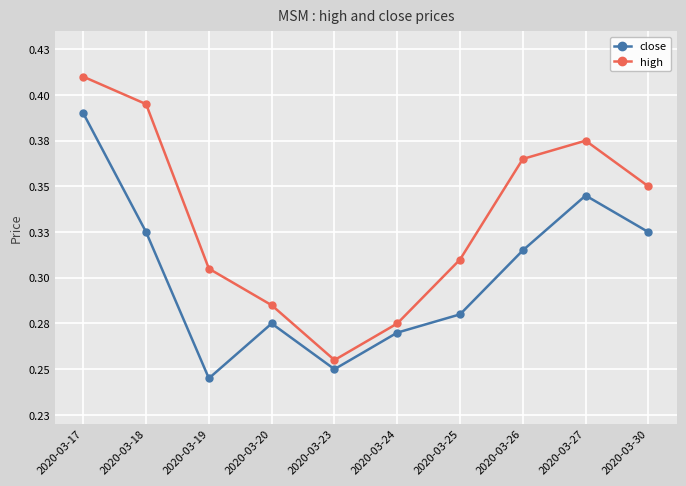

How many interior local valleys does the high series have?

1